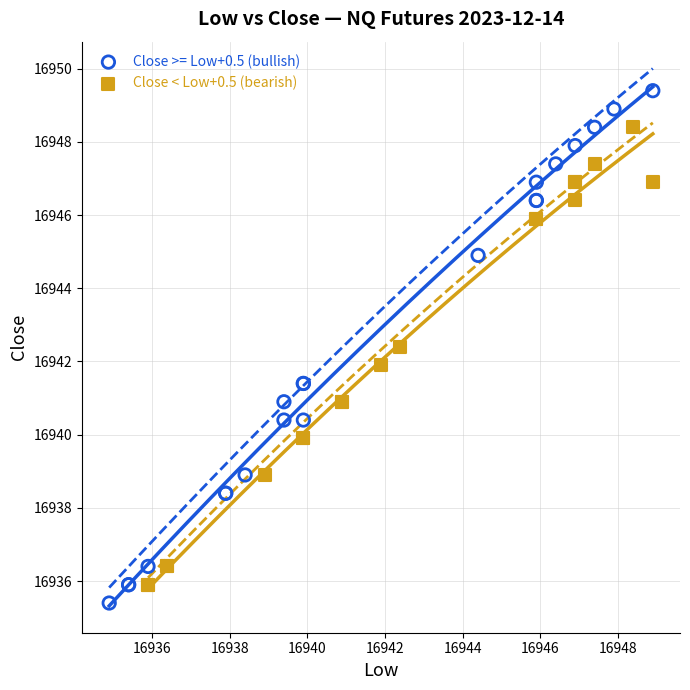

Which series has the widest spread of Y values?

Close >= Low+0.5 (bullish)